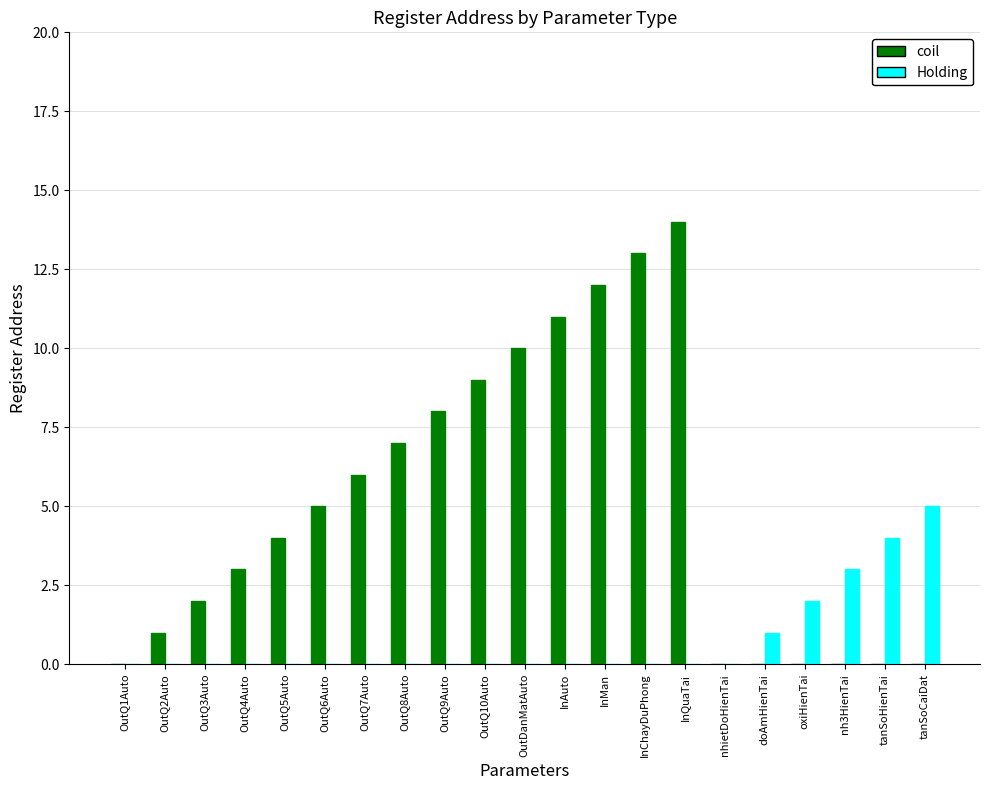

Are the bars grouped side by side (vs. stacked)?

Yes